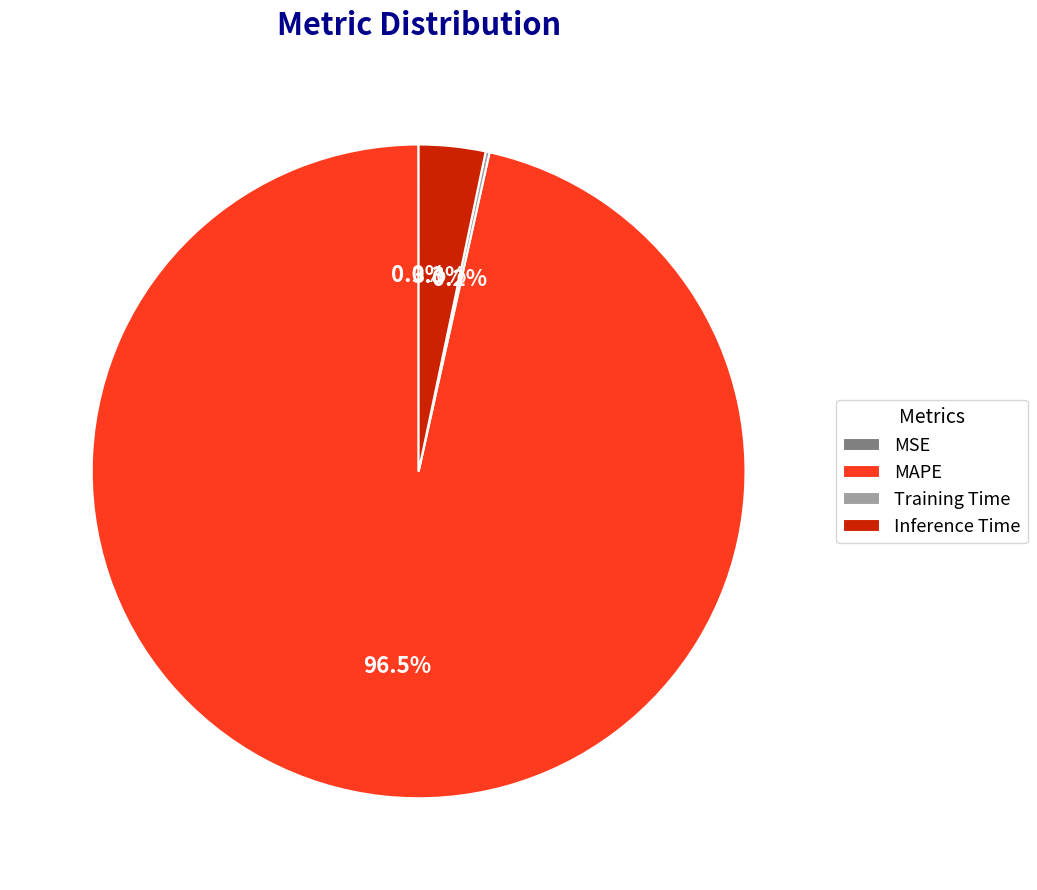

To the nearest percent, what is the difference between the largest and smallest slice percentages?

96%